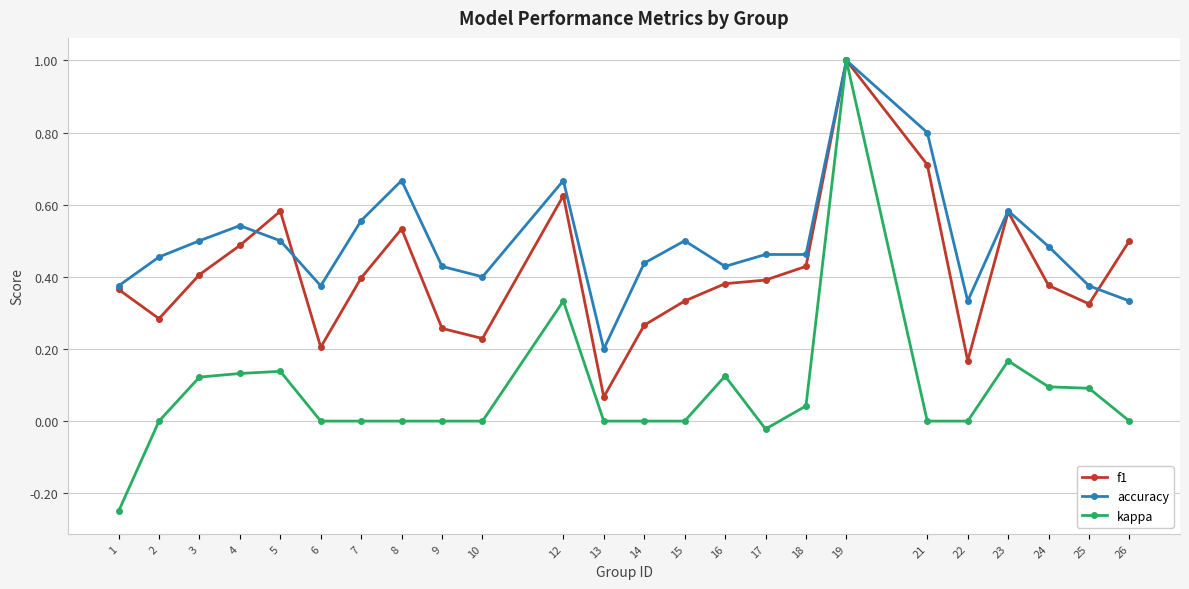

At which category does accuracy reach its first local valley?

6